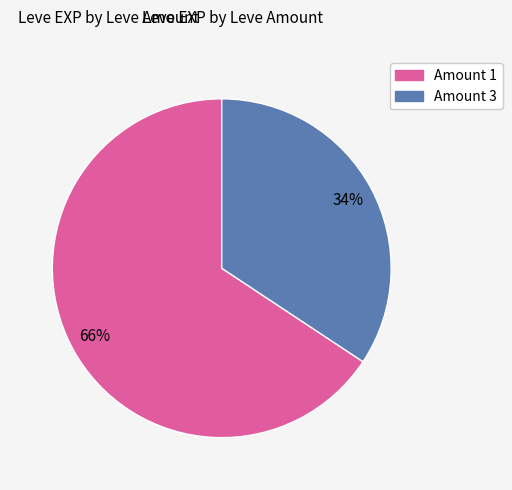

Does any single category account for the majority?

Yes